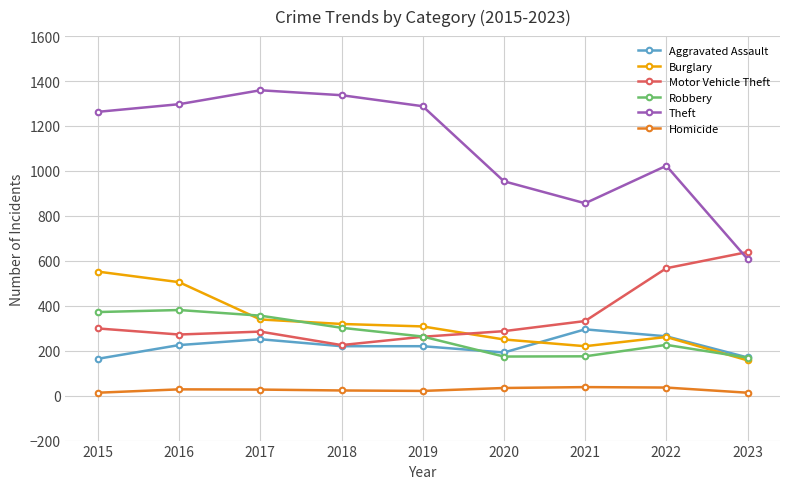

What is the difference between the Motor Vehicle Theft values at 2020 and 2018?

62